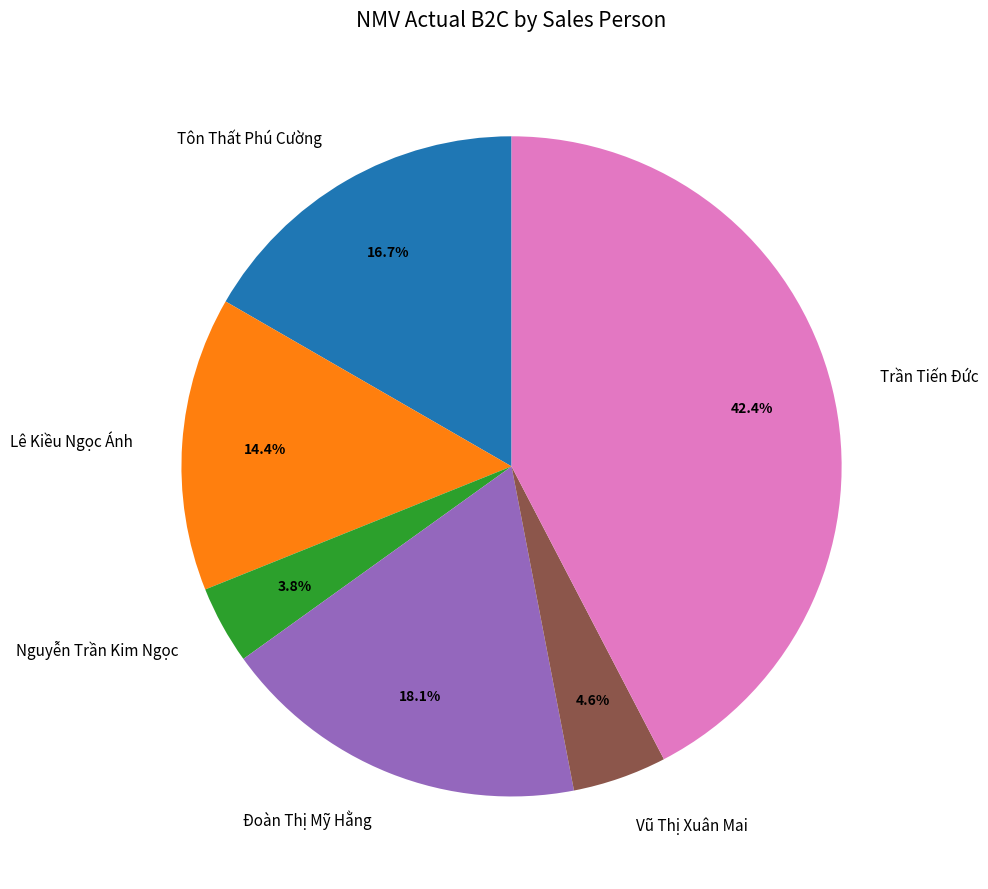

True or false: Vũ Thị Xuân Mai accounts for 12% of the total.

False